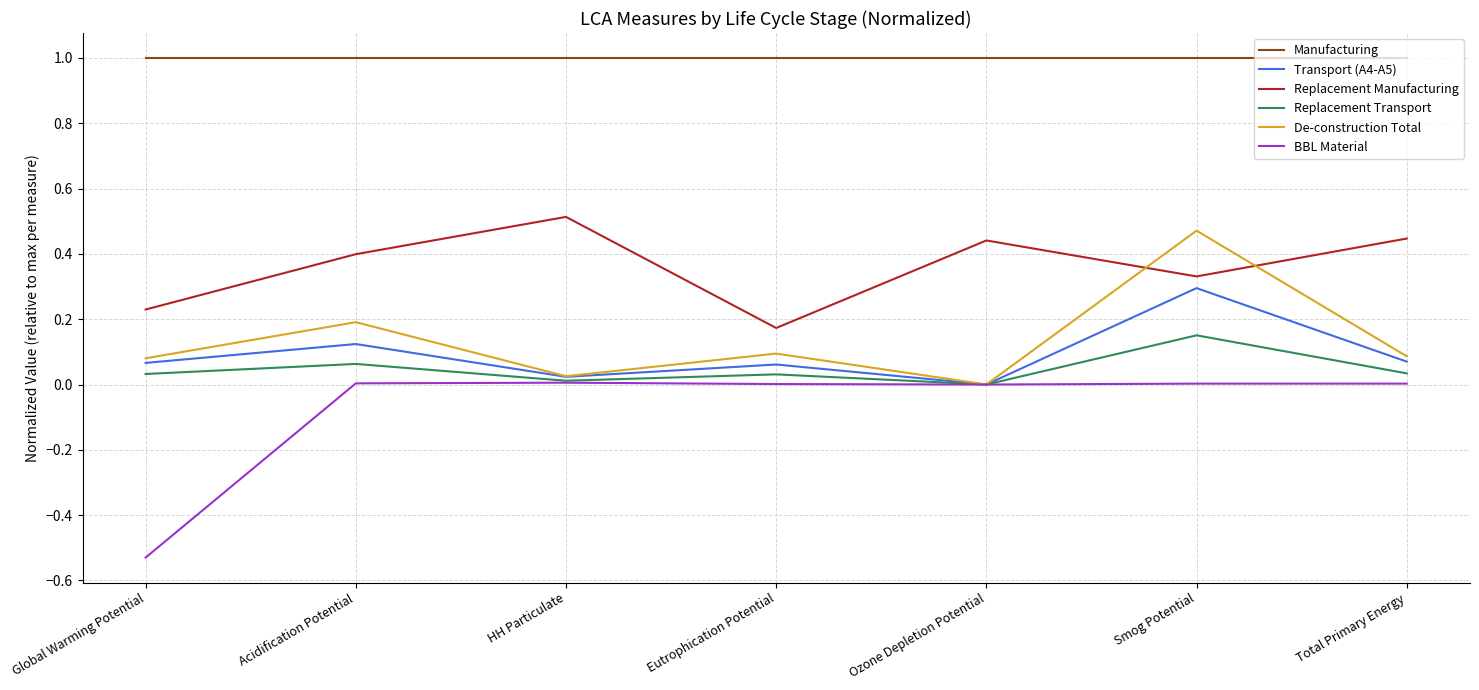

True or false: Replacement Transport has more than 2 points higher than both neighbors.

True